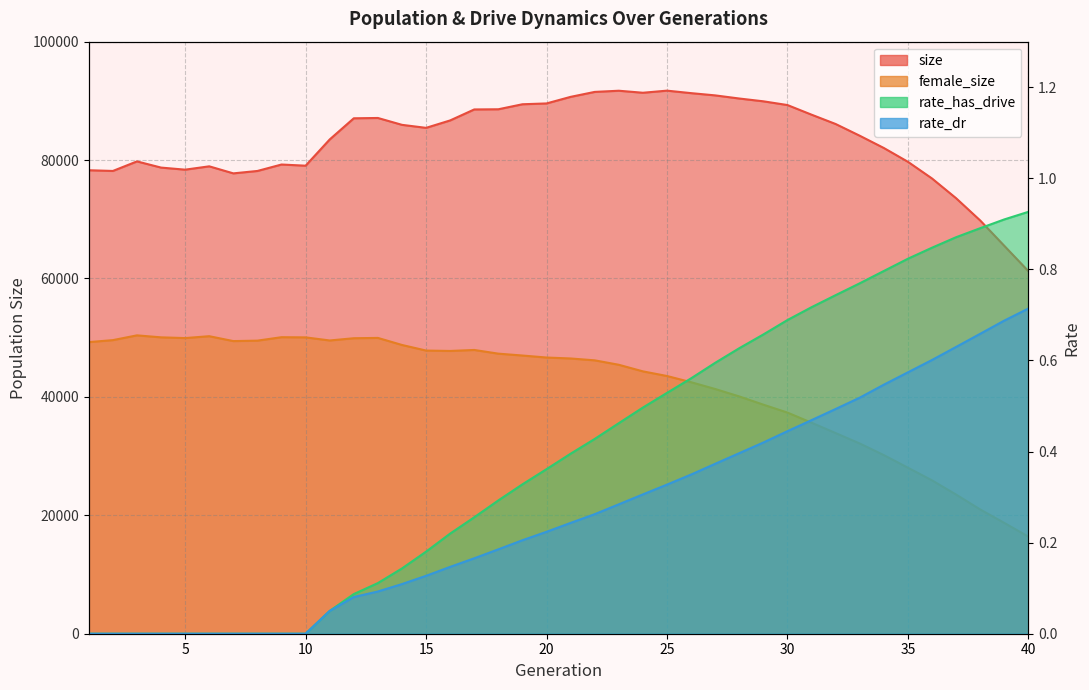

What is the total value across all series at 16?

134459.4